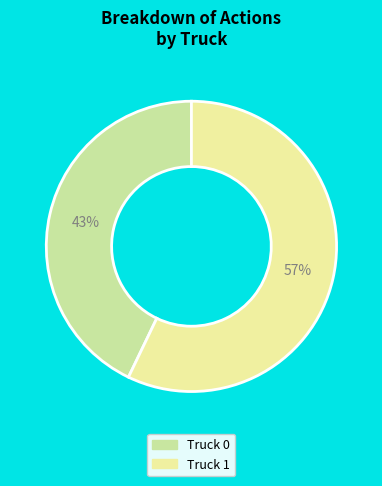

To the nearest percent, what is the average slice percentage?

50%